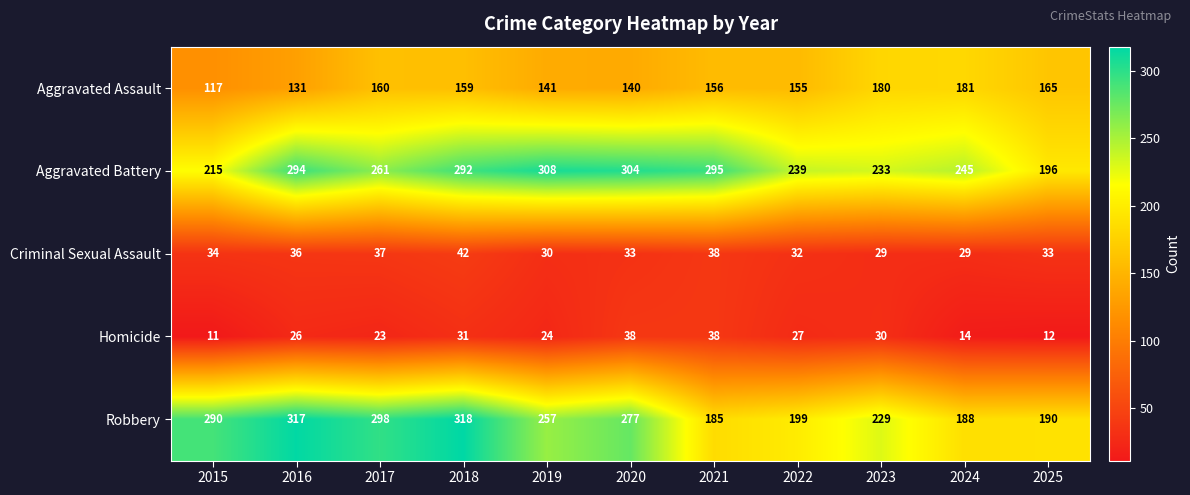

At how many categories does at least one series exceed 249?

7